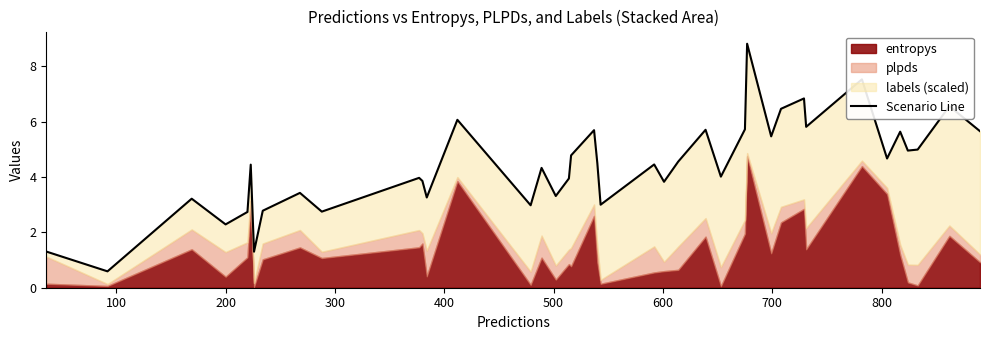

Reading left to right, extract all data points from this chart.

1.3	0.6	3.2	2.3	2.7	4.4	1.3	2.8	3.4	2.7	4.0	3.9	3.3	6.1	3.0	4.3	3.3	3.9	4.8	5.7	4.5	3.0	4.5	3.8	4.6	5.7	4.0	5.7	8.8	5.5	6.5	6.8	5.8	7.5	4.7	5.6	5.0	5.0	6.6	5.7